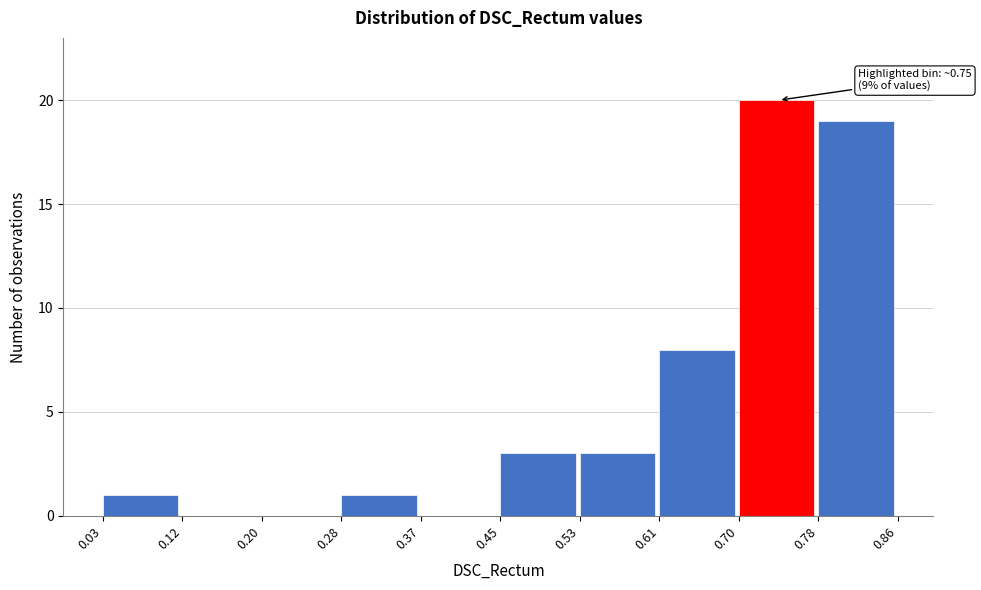

Over which range of the x-axis is the bar tallest?

0.70 to 0.78